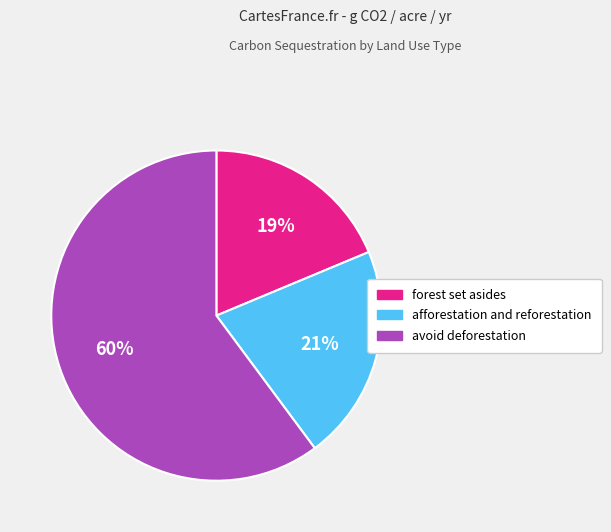

Is afforestation and reforestation the majority of the pie?

No